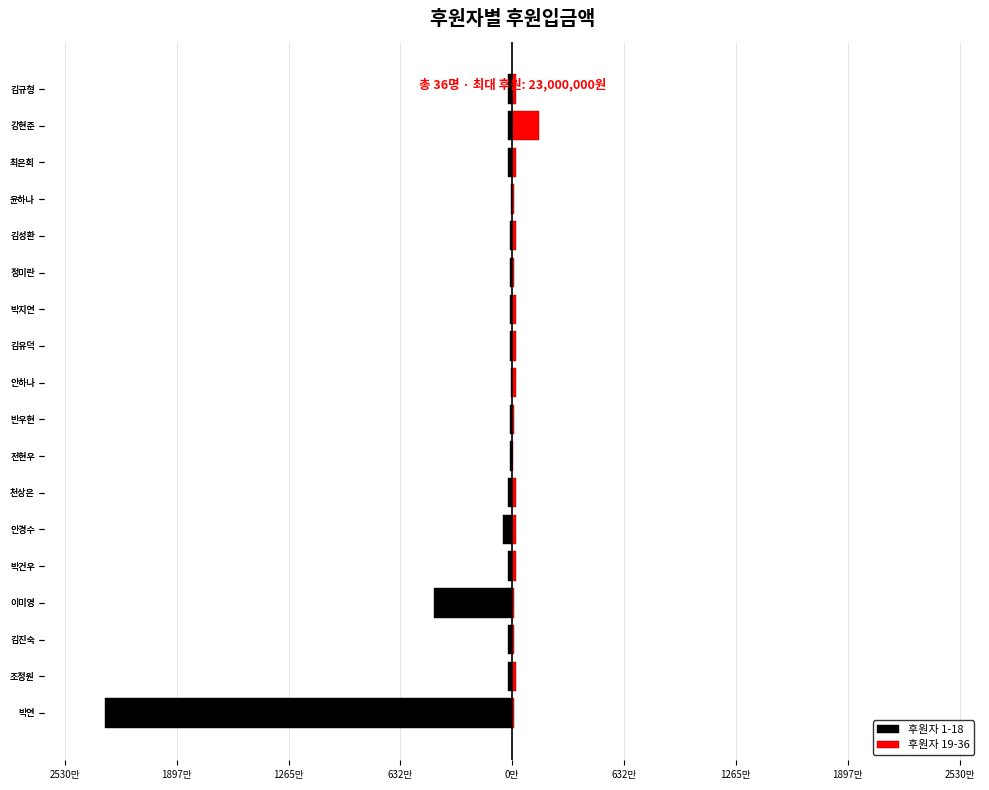

What is the spread (max minus min) of values at 1265만?

480000